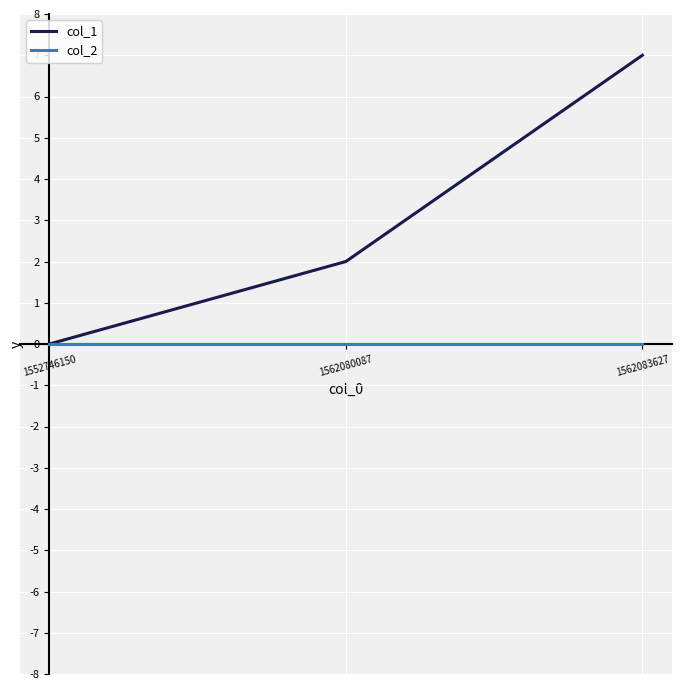

Does the chart have visible grid lines?

Yes